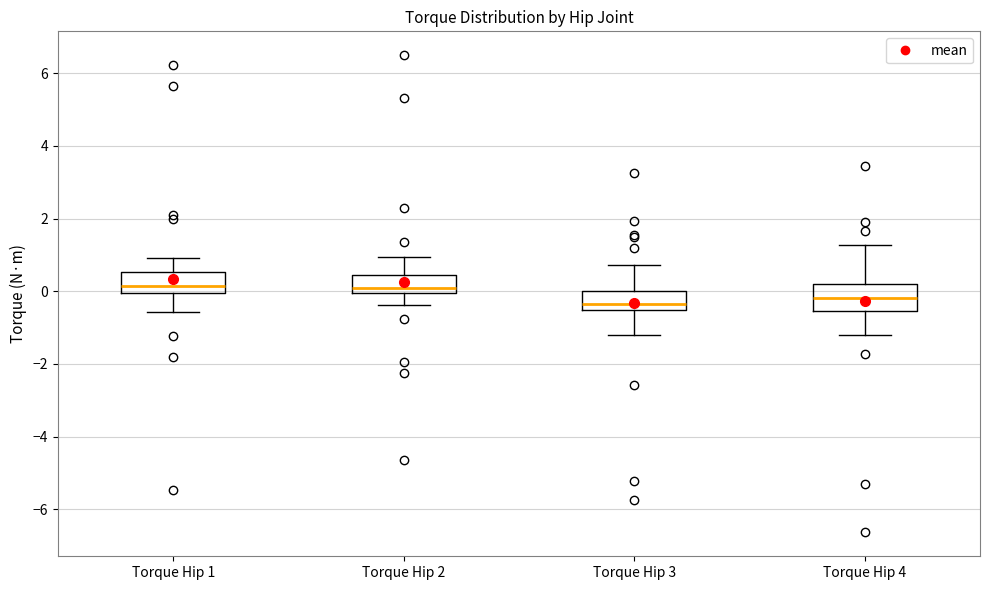

Reading left to right, read every box against the y-axis: the position of its median line, the range the box covers, and the ends of its whiskers. The values are not printed on the chart, so give them approximately, as read against the axis.

Torque Hip 1: median 0.2, box 0.0 to 0.6, whiskers -0.6 to 1.0
Torque Hip 2: median 0.0 (just above the box's lower edge), box 0.0 to 0.4, whiskers -0.4 to 1.0
Torque Hip 3: median -0.4, box -0.6 to 0.0, whiskers -1.2 to 0.8
Torque Hip 4: median -0.2, box -0.6 to 0.2, whiskers -1.2 to 1.2